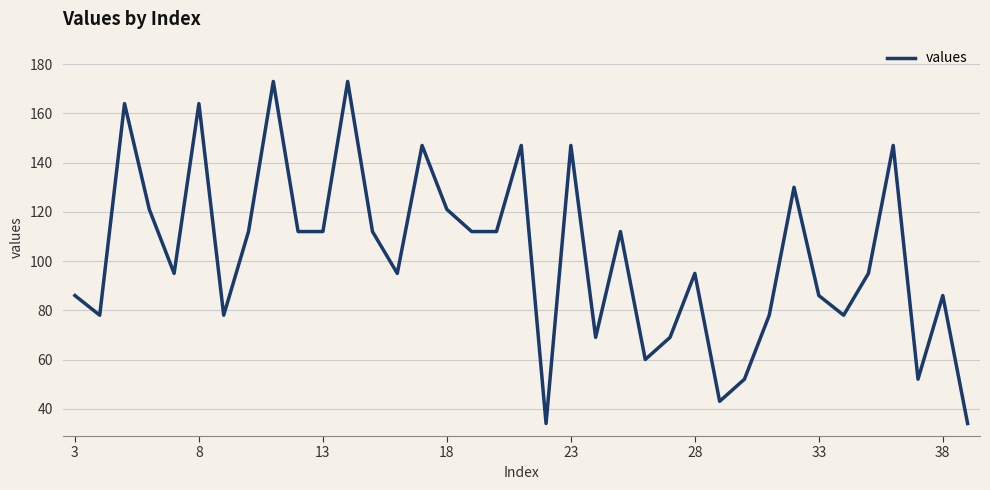

What is the greatest value displayed?

173